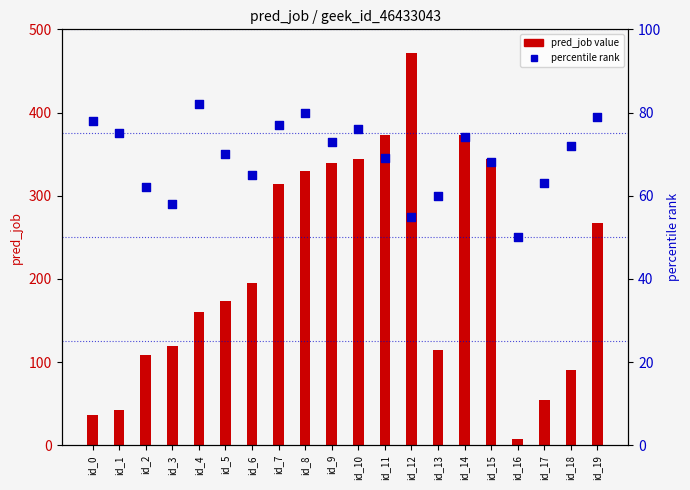

Which series contains the lowest Y value?

pred_job value